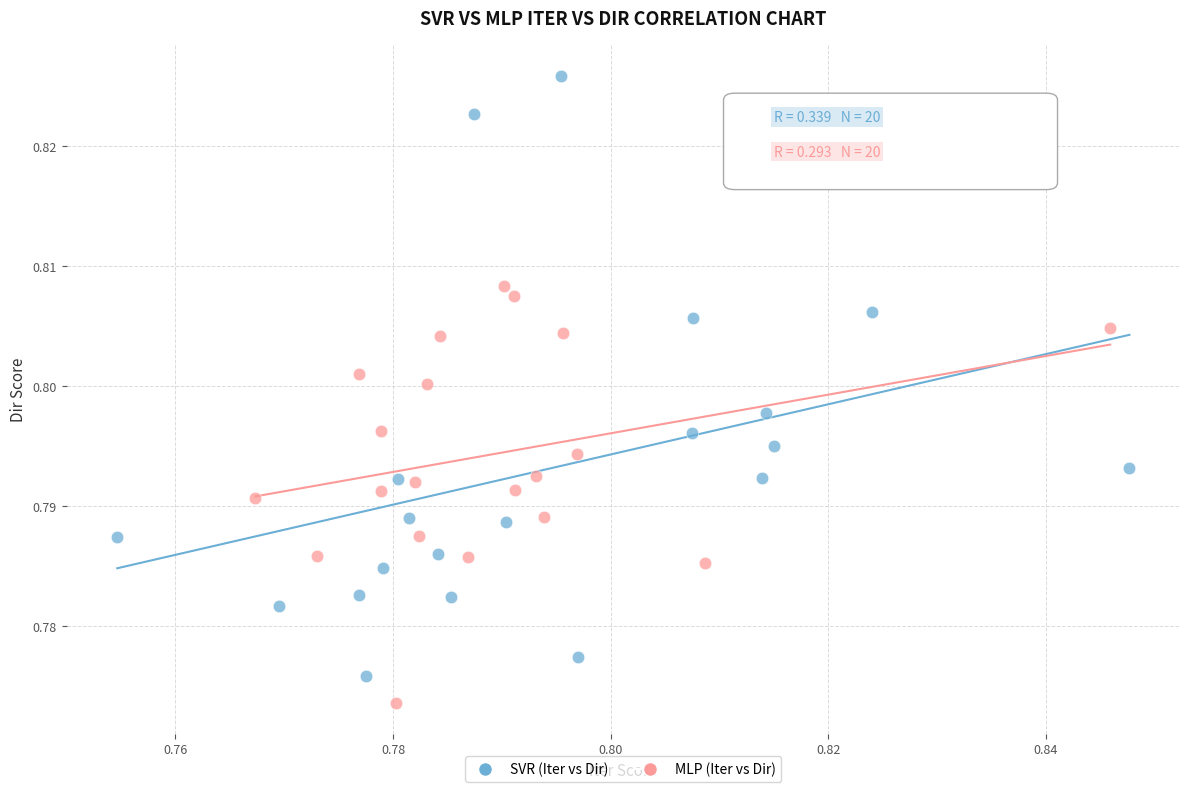

Which series has the widest spread of Y values?

SVR (Iter vs Dir)